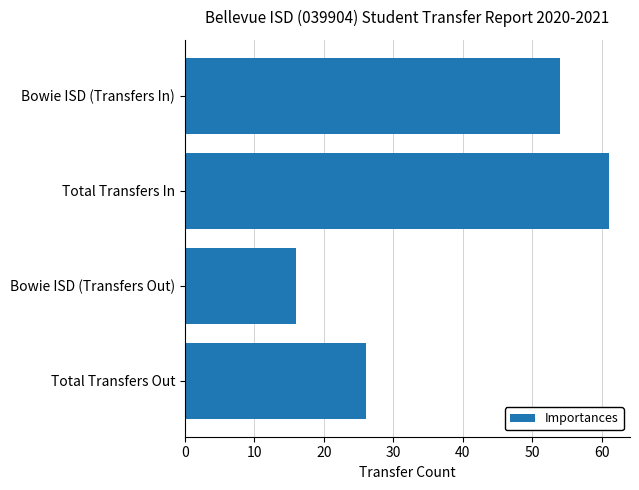

What is the greatest value displayed?

61